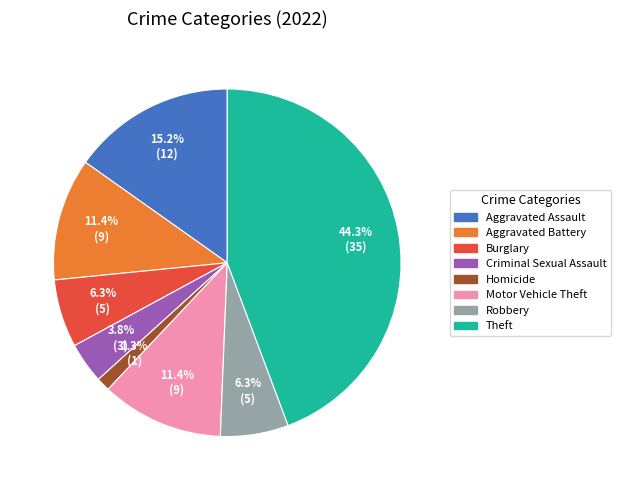

How many segments does this pie chart have?

8